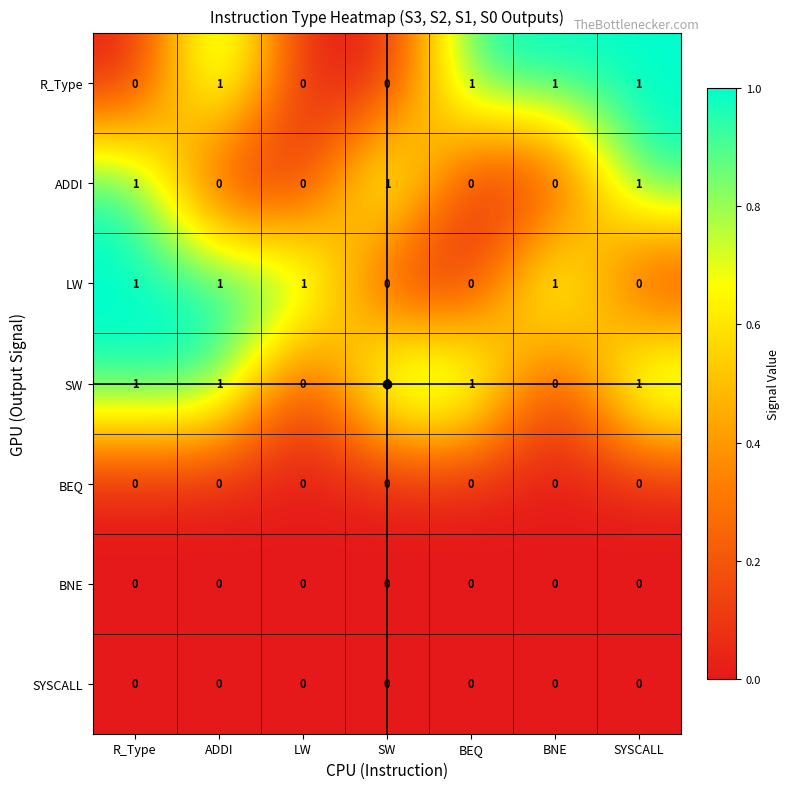

At how many categories does at least one series exceed 0?

7